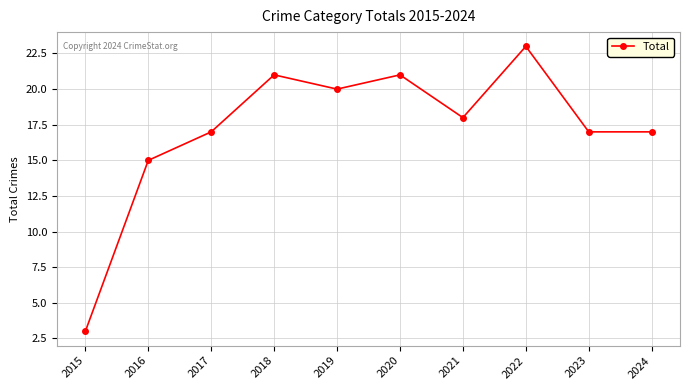

True or false: the data has more than 0 interior local peaks.

True